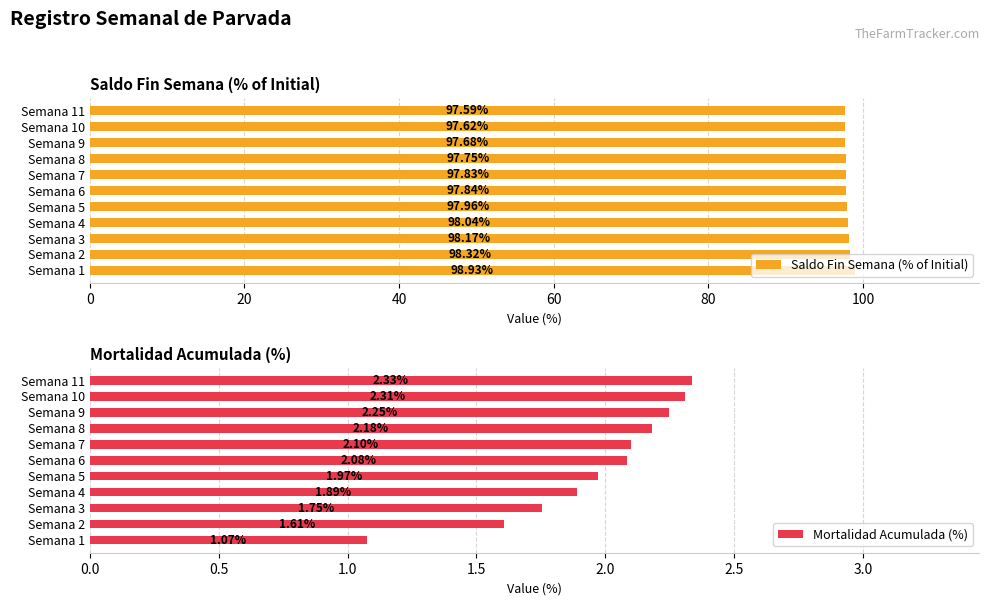

What is the average value of the Saldo Fin Semana (% of Initial) series?

98.0